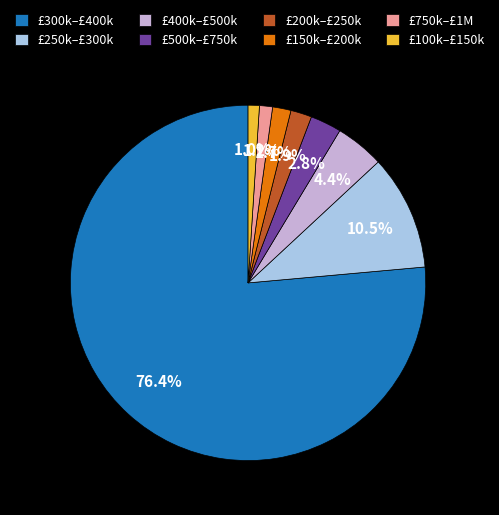

What is the ratio of the value at £250k–£300k to the value at £200k–£250k?

5.5